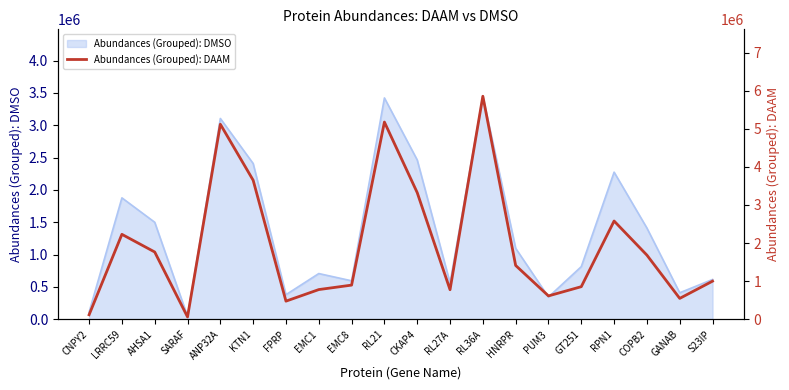

What is the difference between the second highest and second lowest values?

5056959.7